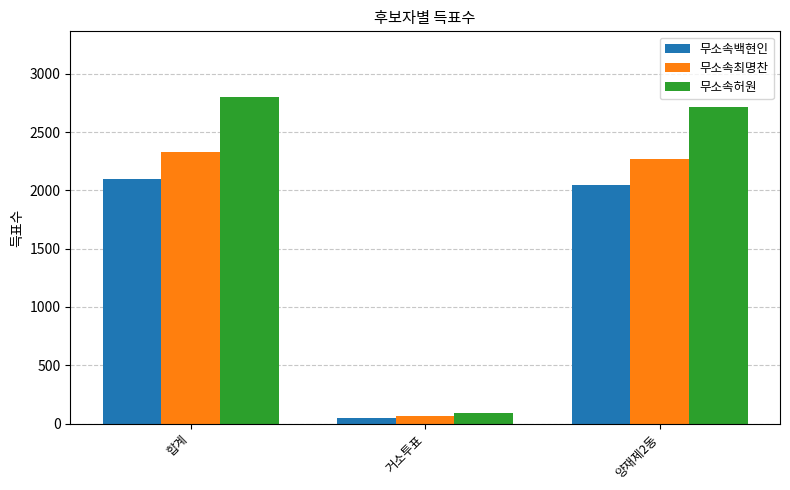

Reading left to right, transcribe all the data shown in this chart.

무소속백현인: 2094	48	2046
무소속최명찬: 2331	62	2268
무소속허원: 2803	87	2716